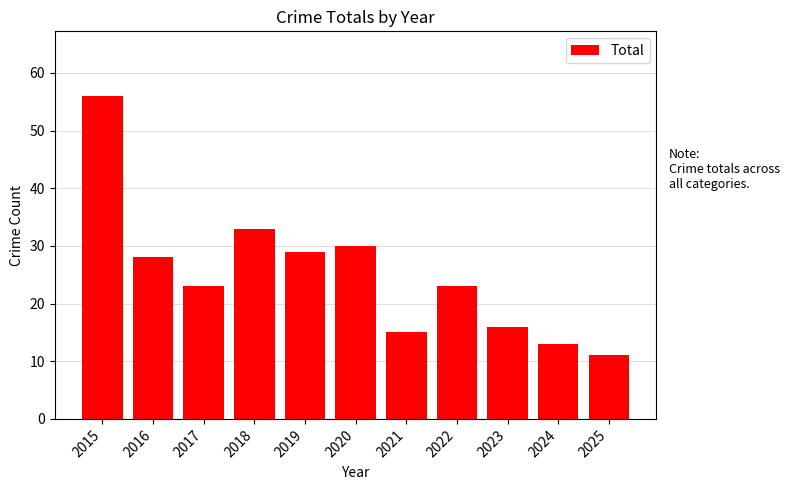

Read the value at 2021, to the nearest 5.

15